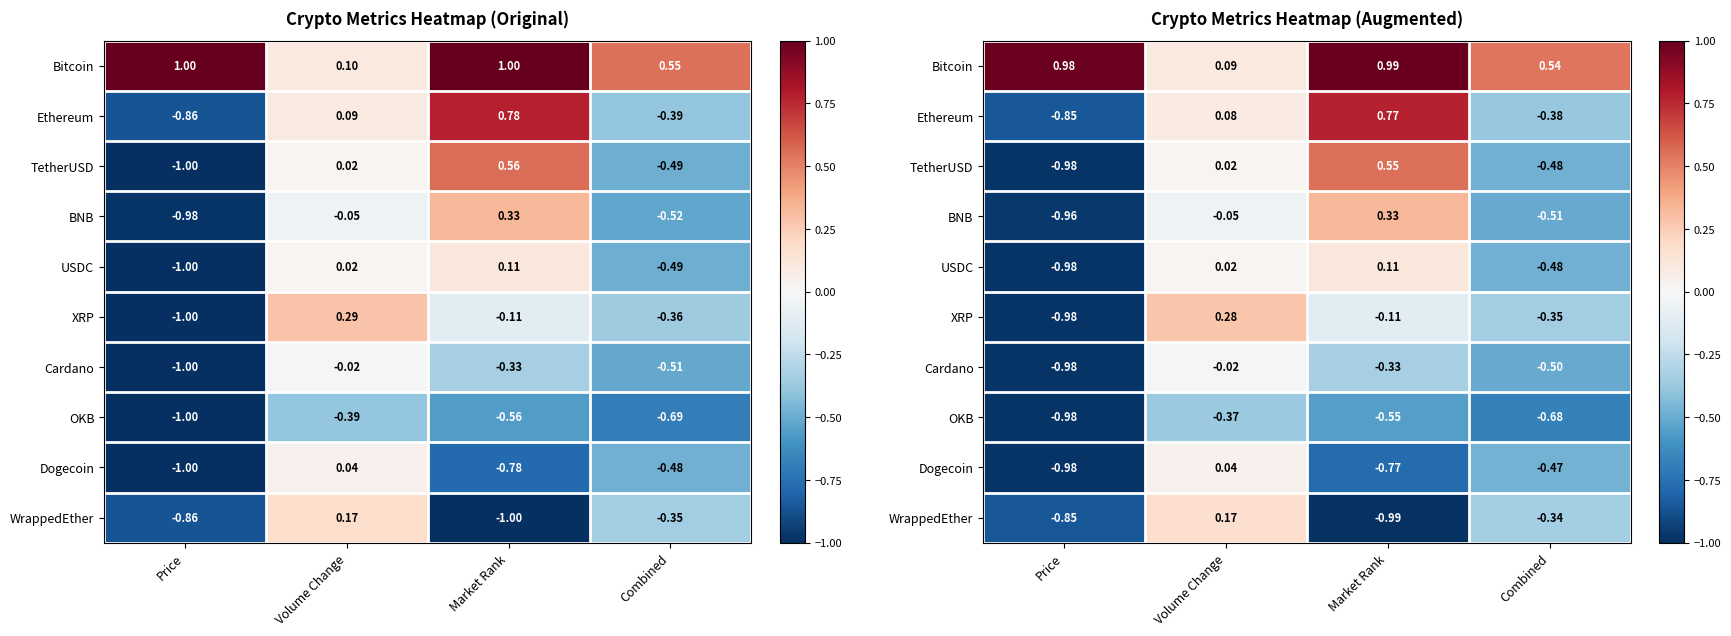

The Bitcoin series shows 0.5 at Combined. True or false?

True